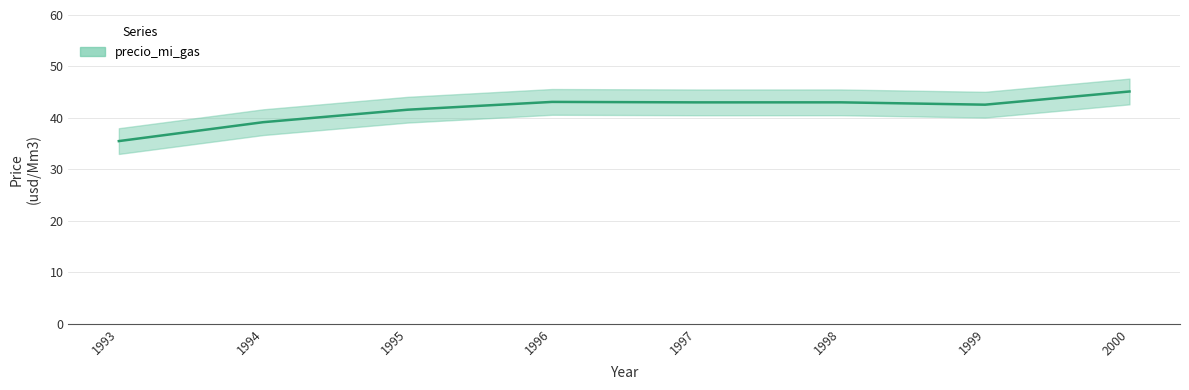

What is the value of the 1st point from the left?

35.5